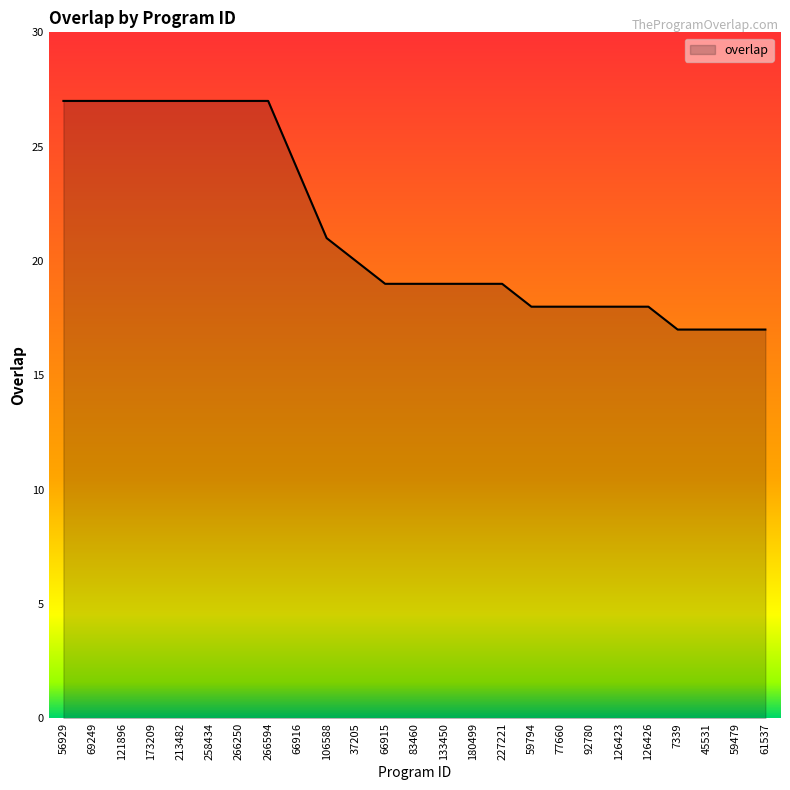

How many lines are shown in the chart?

1